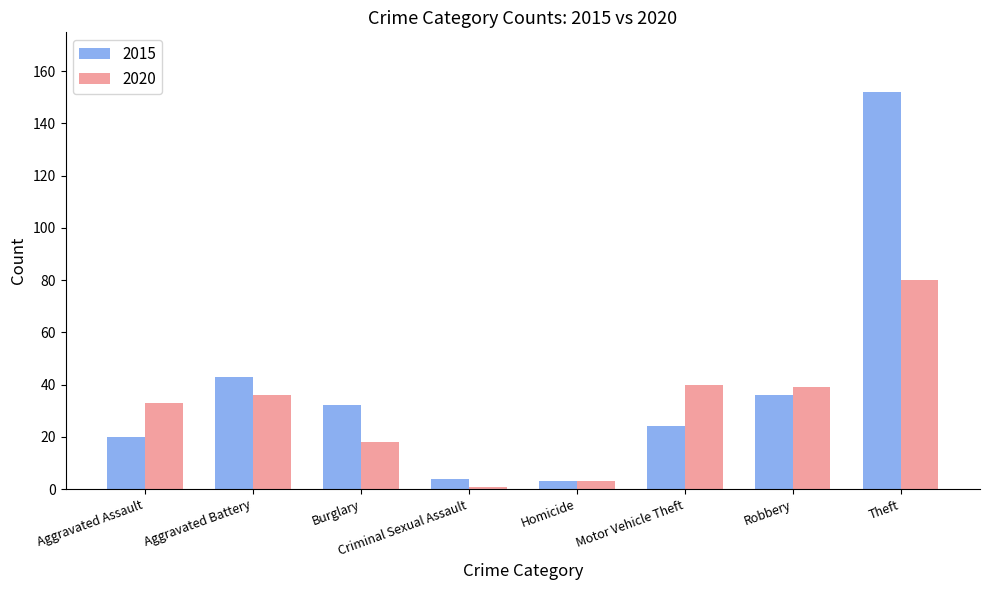

Reading left to right, list all the values displayed in this chart.

2015: 20	43	32	4	3	24	36	152
2020: 33	36	18	1	3	40	39	80